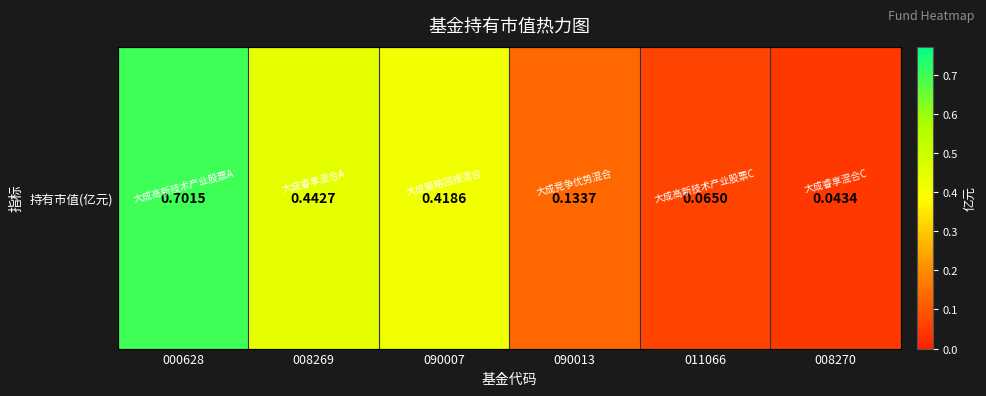

What value does the data have at 090013?

0.1